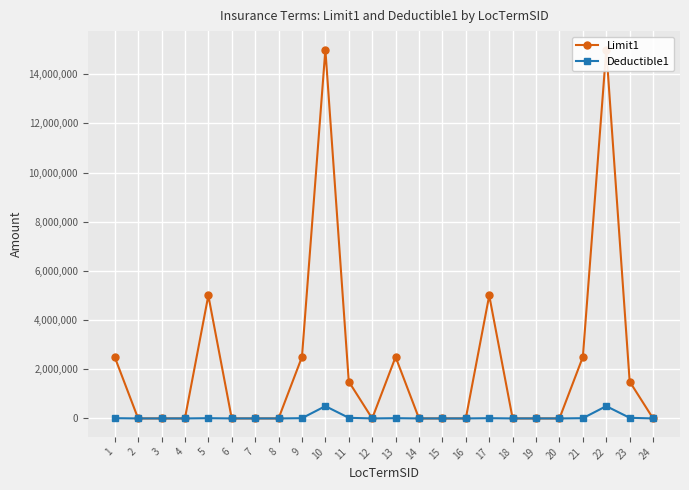

The Deductible1 series shows -261623 at 20. True or false?

False